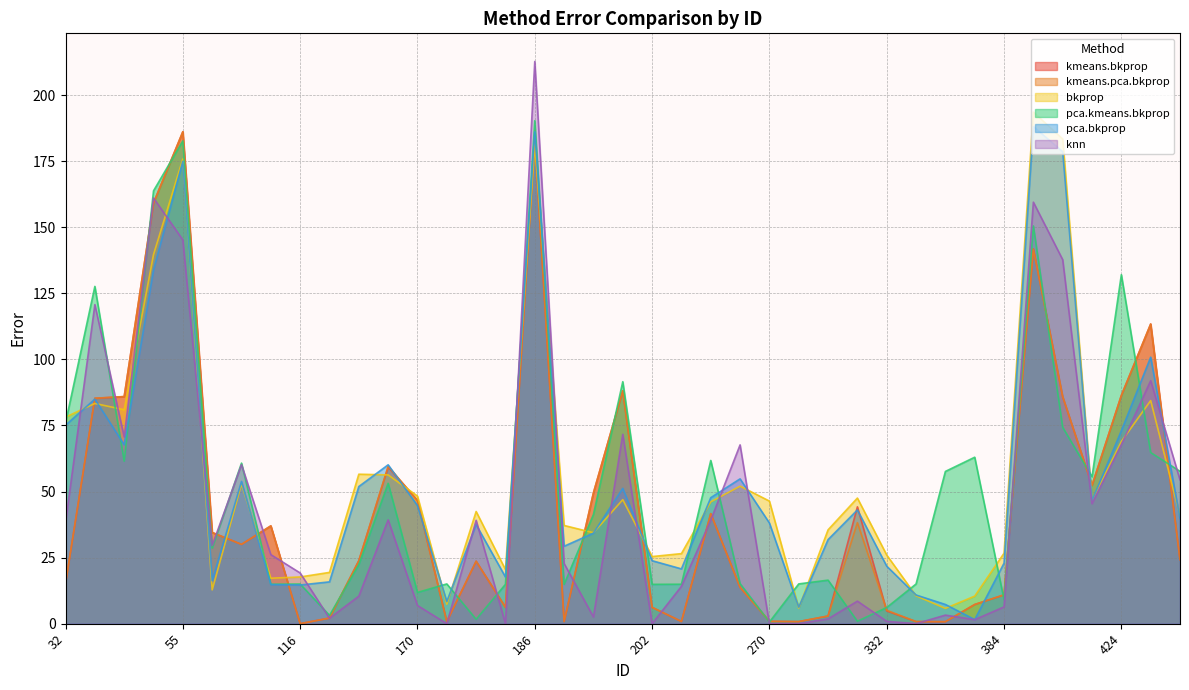

List the series in order of their peak value, highest first.

knn, bkprop, pca.kmeans.bkprop, pca.bkprop, kmeans.bkprop, kmeans.pca.bkprop